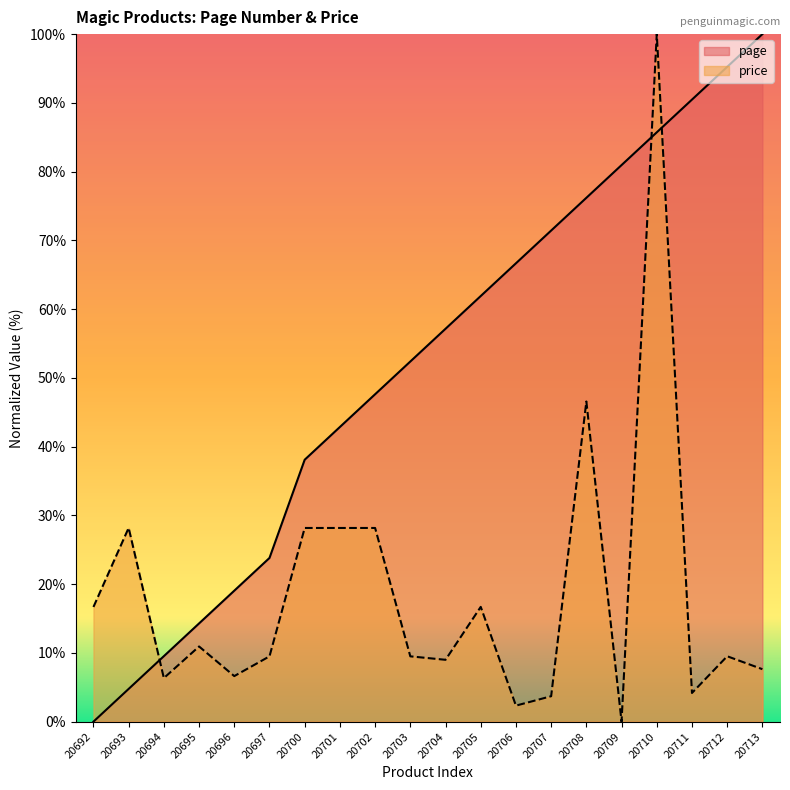

Which series changed the most between 20700 and 20708?

page